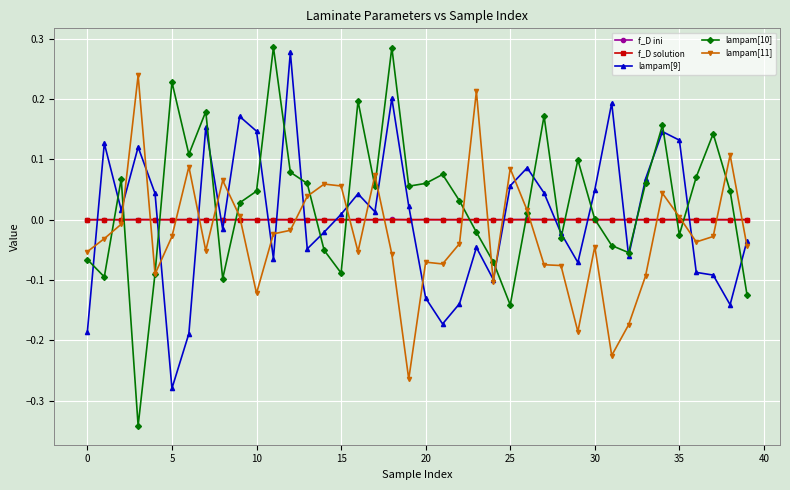

Is this an area chart (filled region under the line)?

No